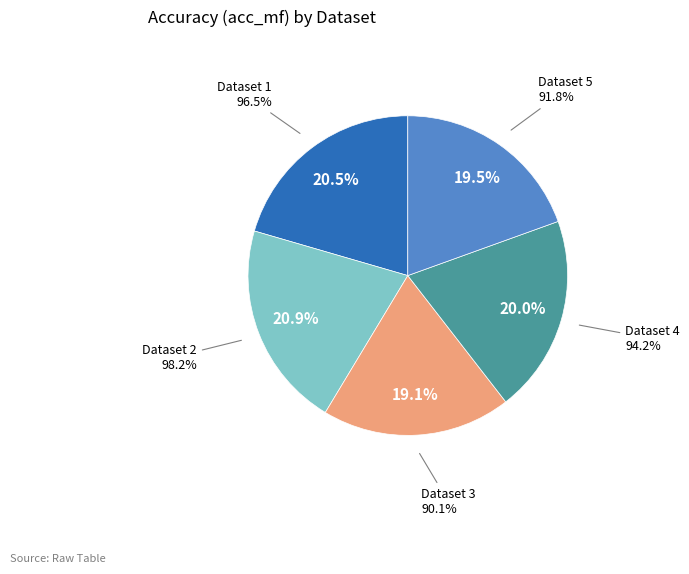

True or false: 1 accounts for 20% of the total.

True